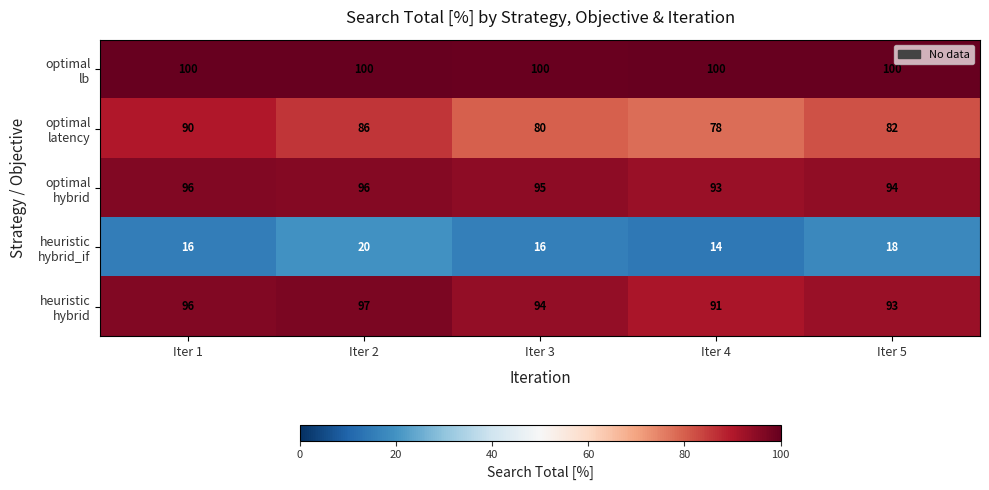

What is the spread (max minus min) of values at Iter 4?

86